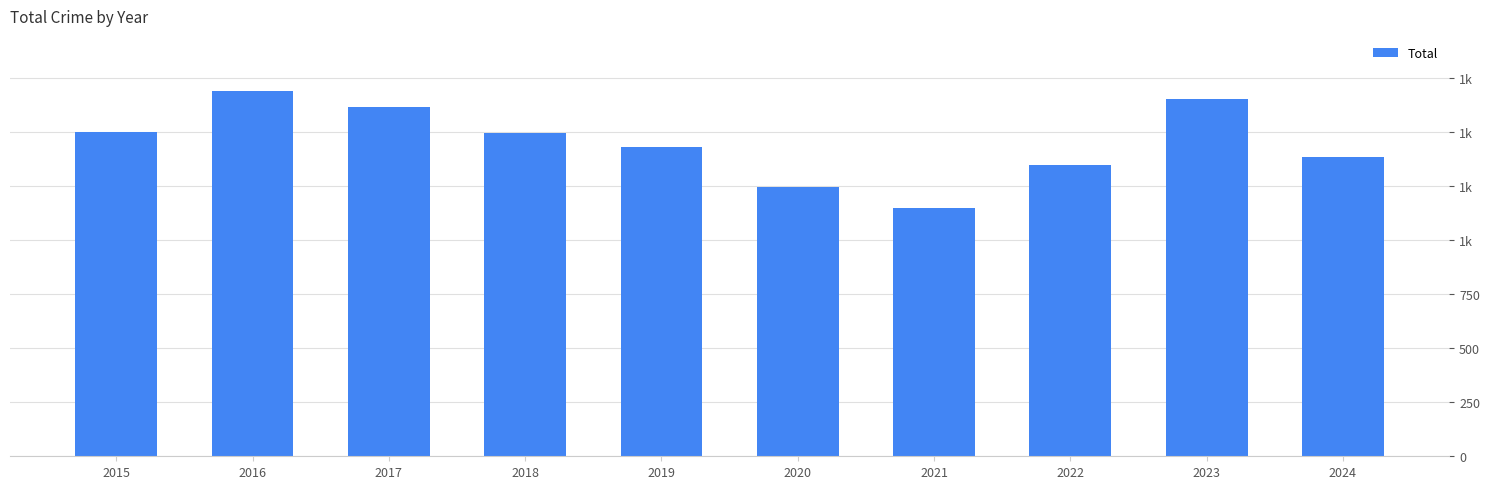

Where is the data nearest to the value 1419?

2019